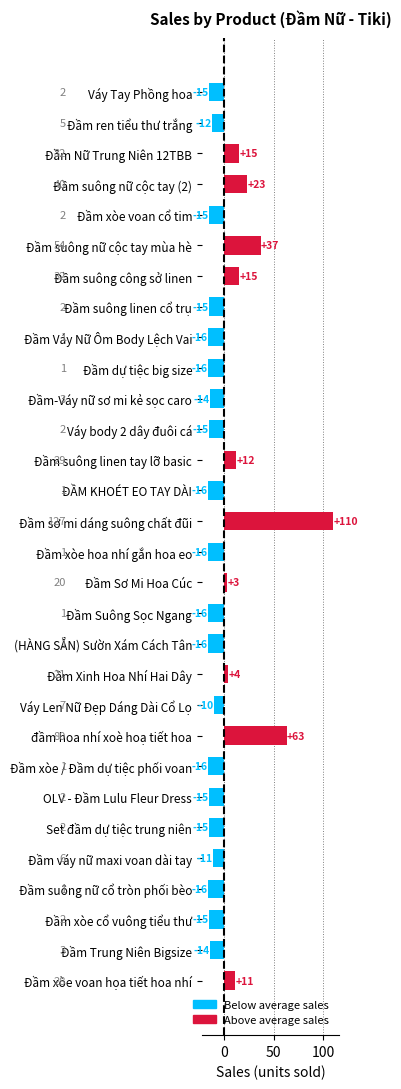

The value at ĐẦM KHOÉT EO TAY DÀI is -16.0. True or false?

True